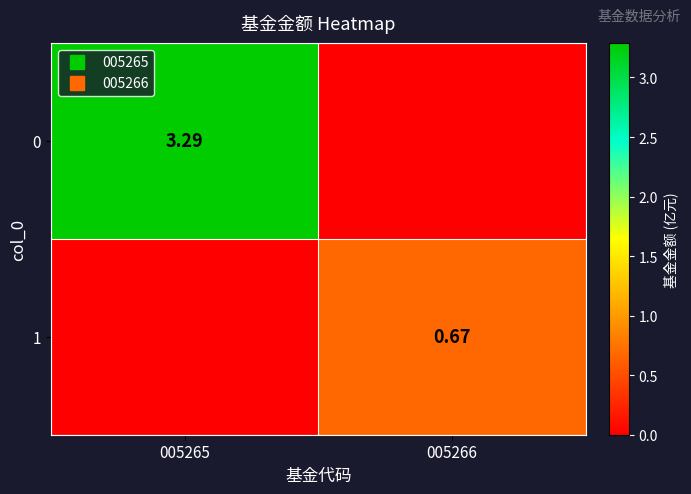

Is it true that 1 equals 0.4 at 005266?

False